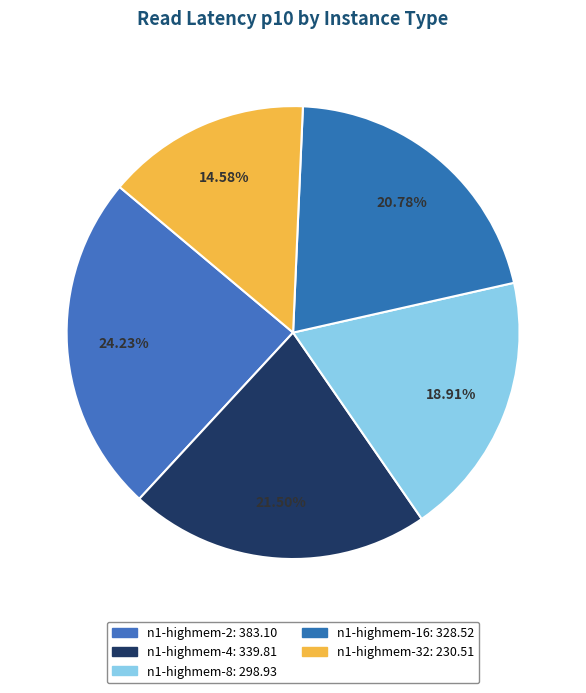

How many segments does this pie chart have?

5